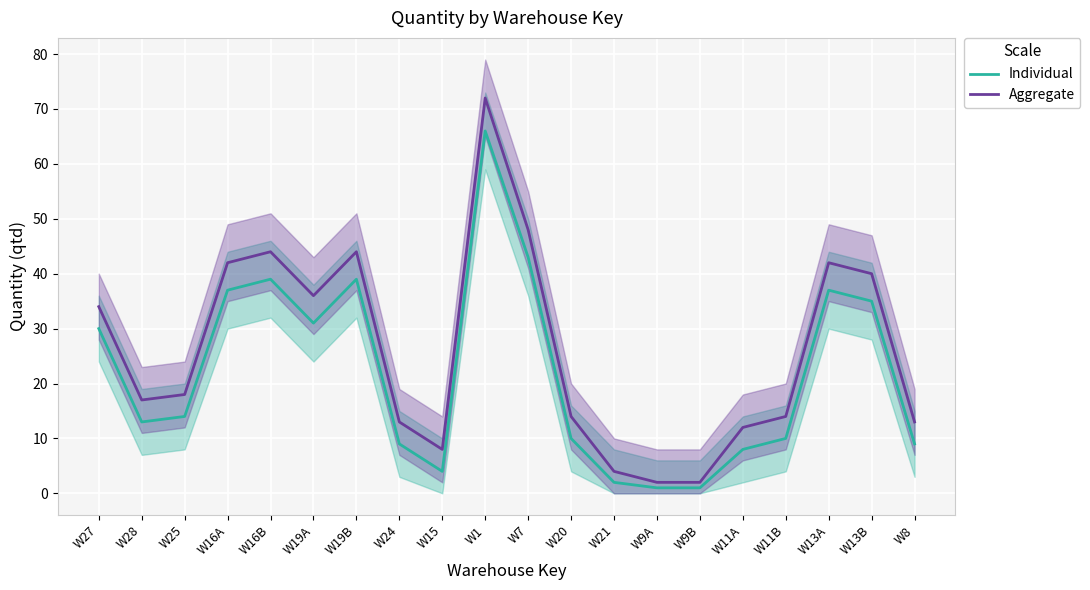

What is the label of the 17th point from the right?

W16A